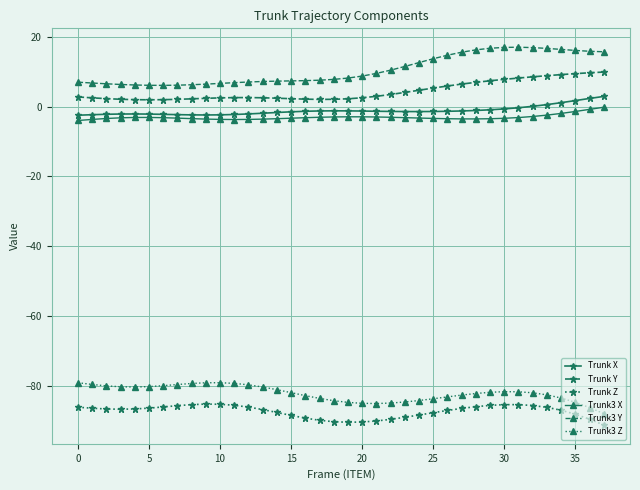

What is the value of the Trunk3 X point at the 31st from the left?

-3.3